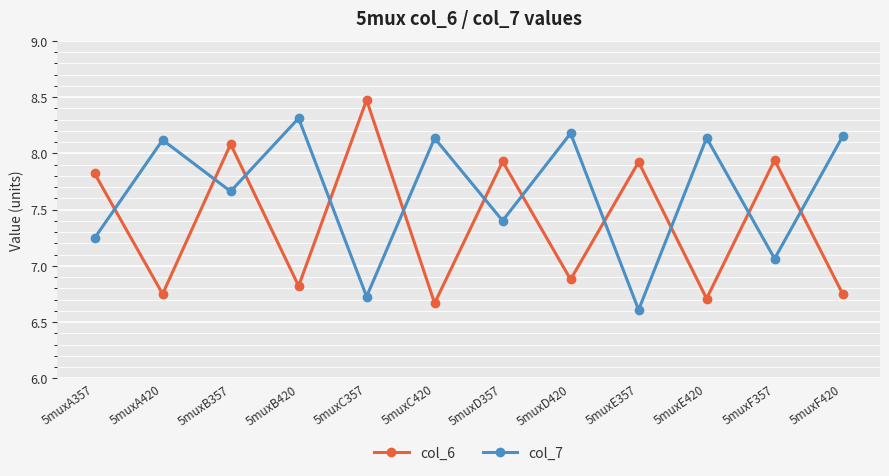

What is the difference between the maximum and minimum values in the col_7 series?

1.7